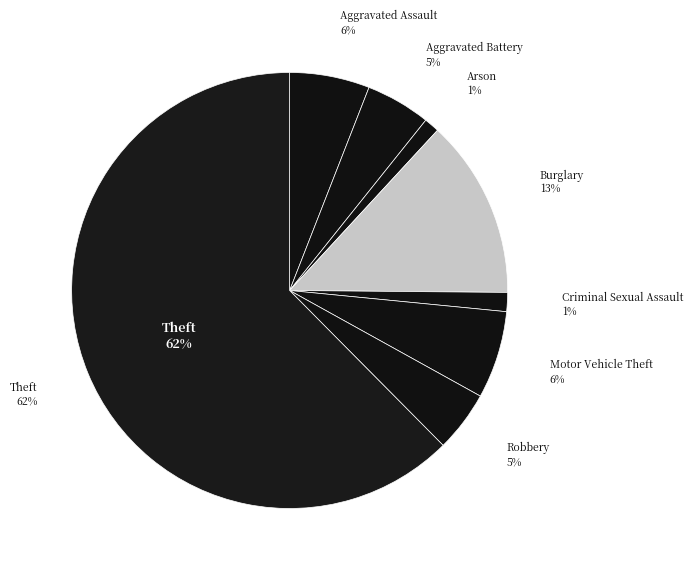

To the nearest percent, what portion does Burglary represent?

13%